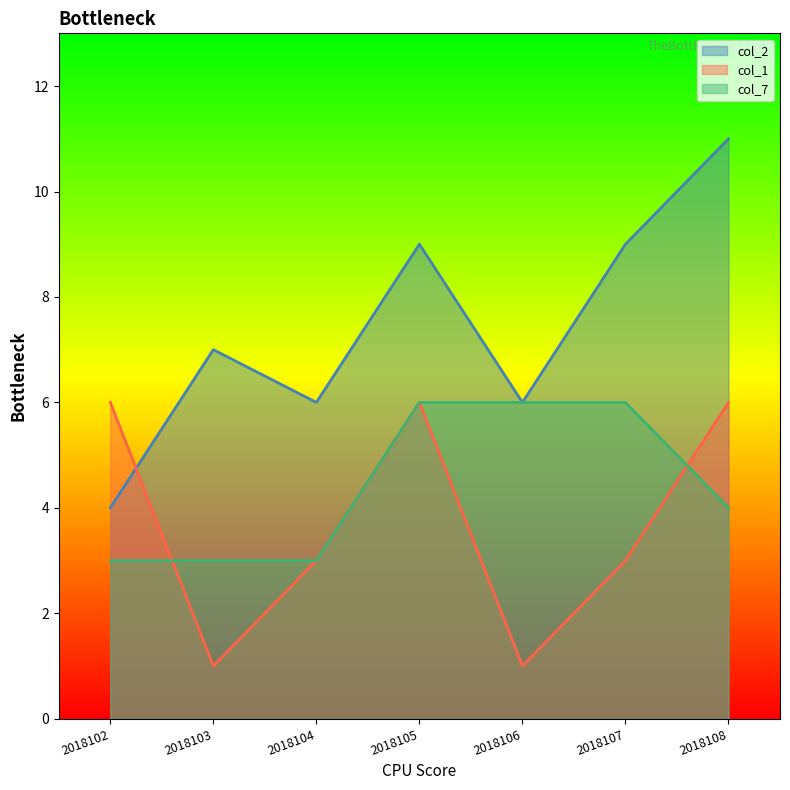

How many times do col_2 and col_1 cross each other?

1